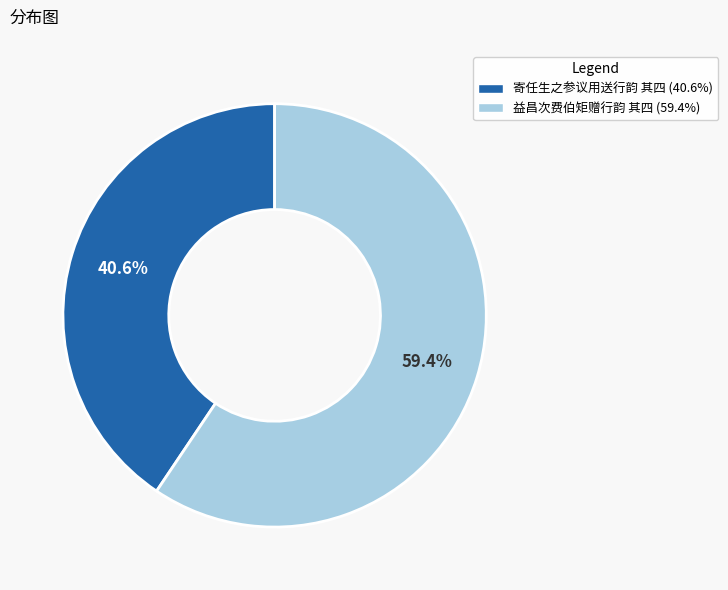

Which category has the biggest portion of the pie?

益昌次费伯矩赠行韵 其四